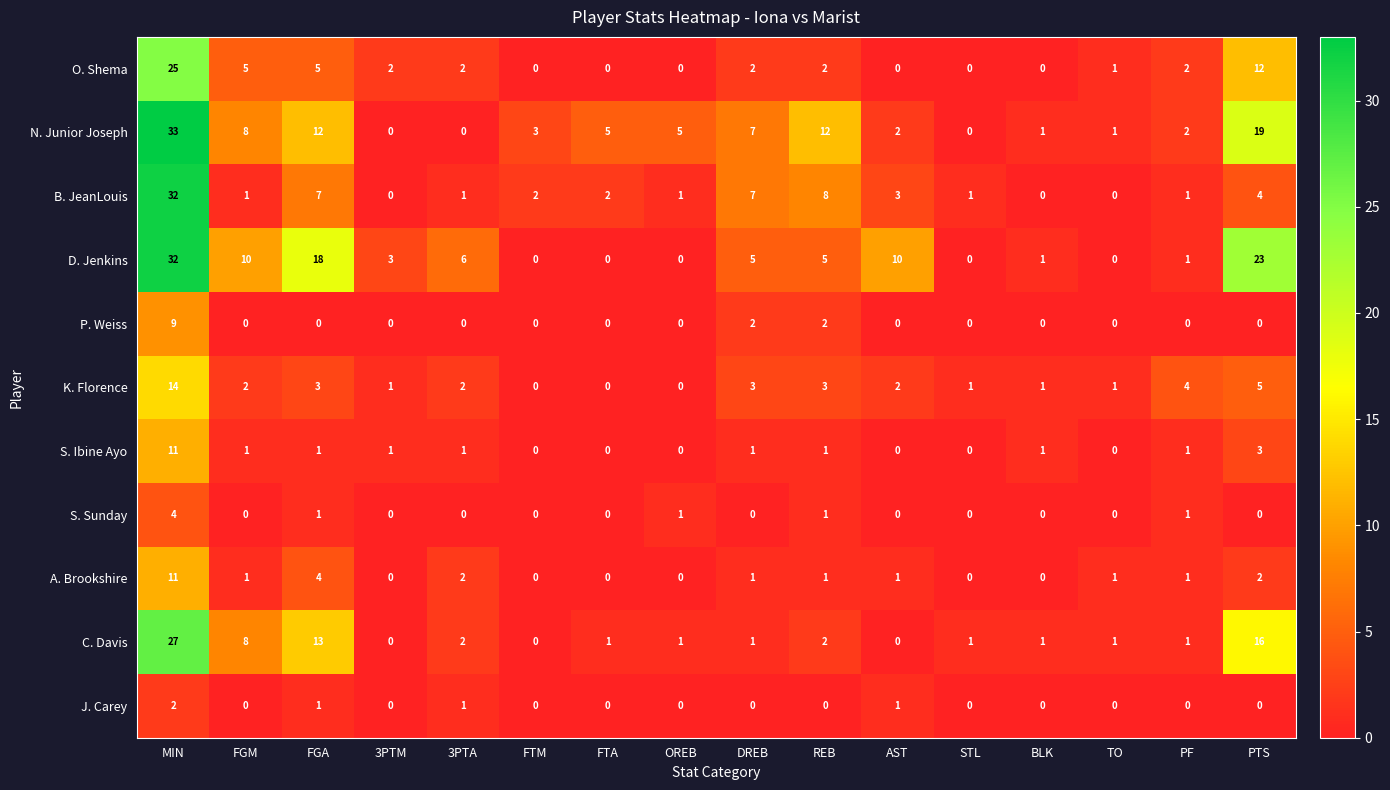

The value of K. Florence at PTS is 5. True or false?

True